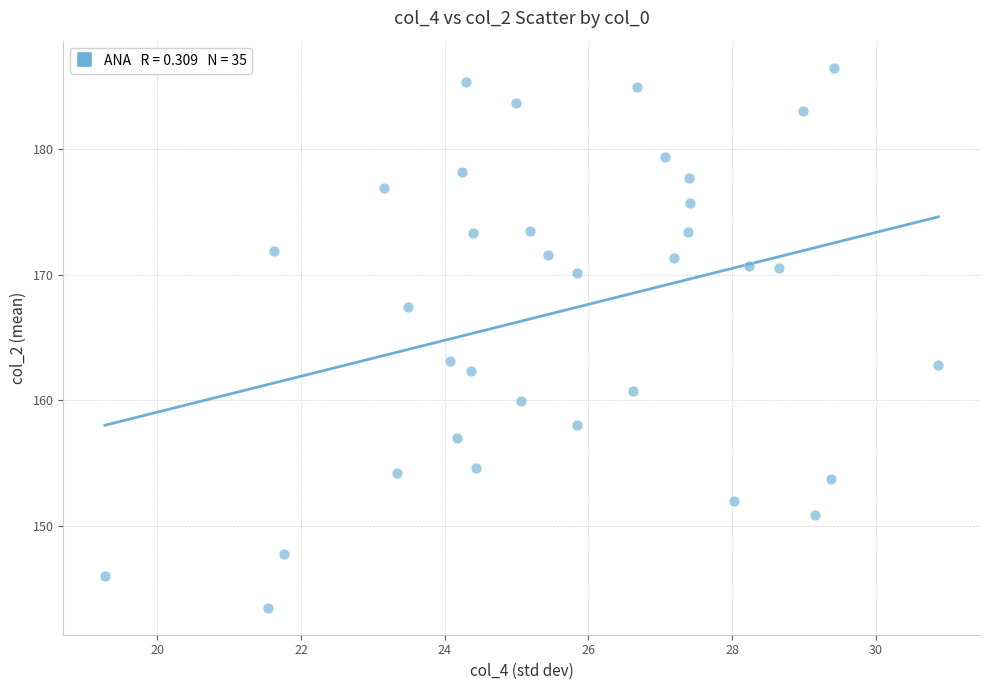

What is the range of X values (max minus min)?

11.6